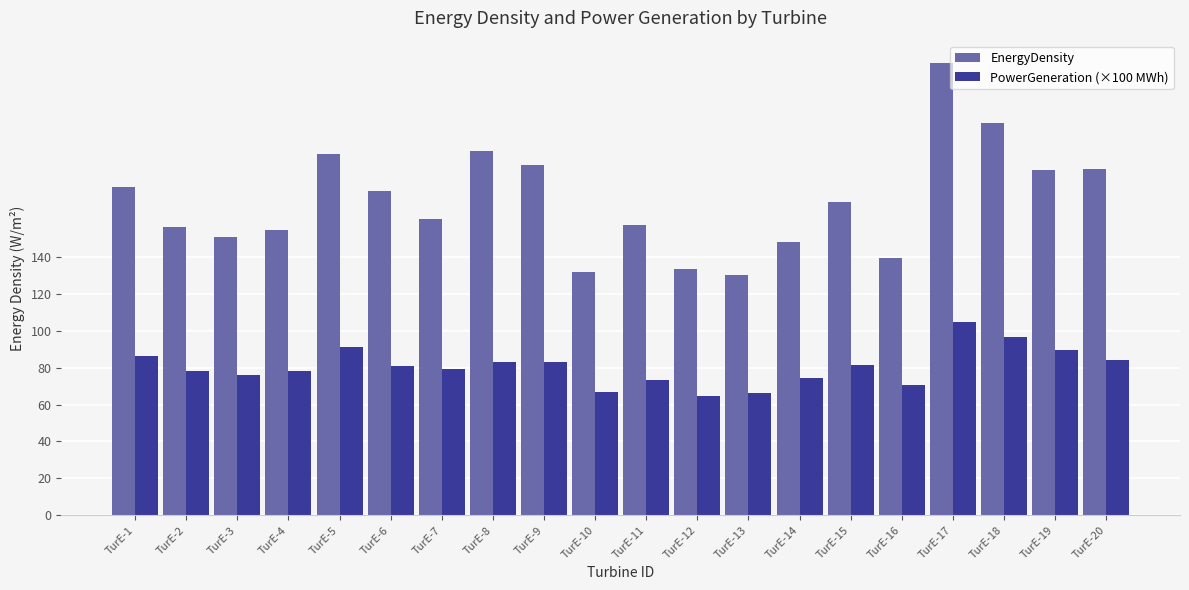

Which label corresponds to the largest value in the chart?

TurE-17